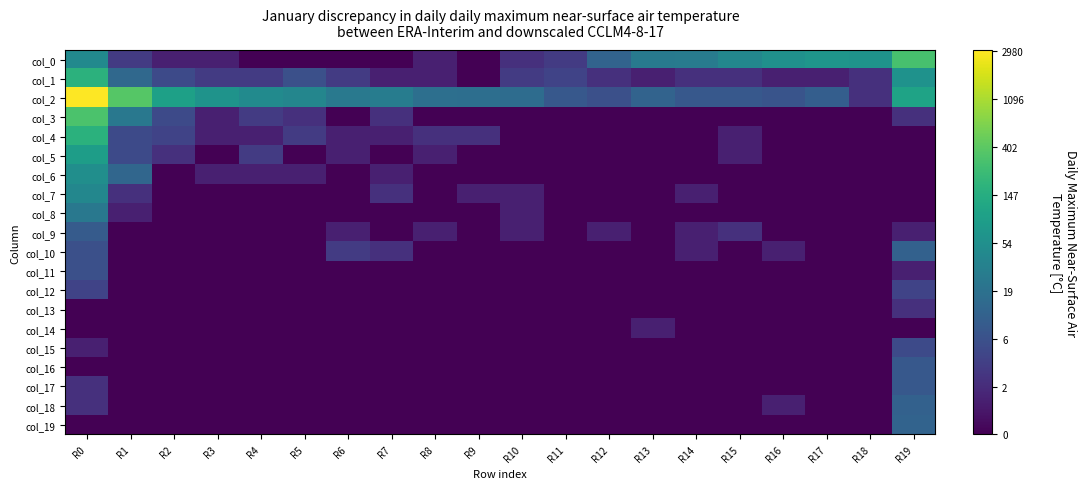

At which category is the sum across all series the highest?

R0